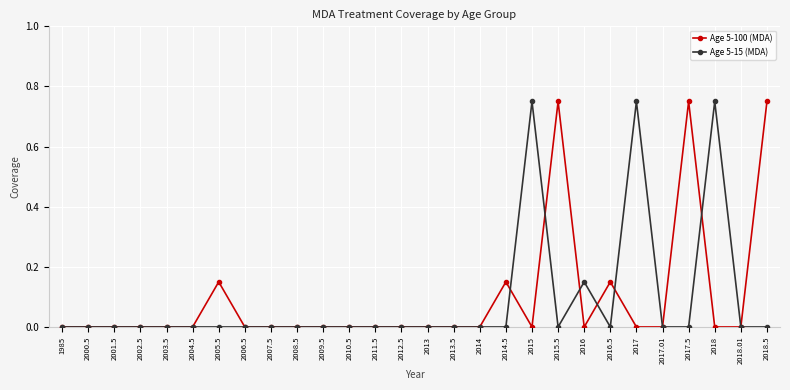

True or false: Age 5-100 (MDA) has more than 0 interior local peaks.

True